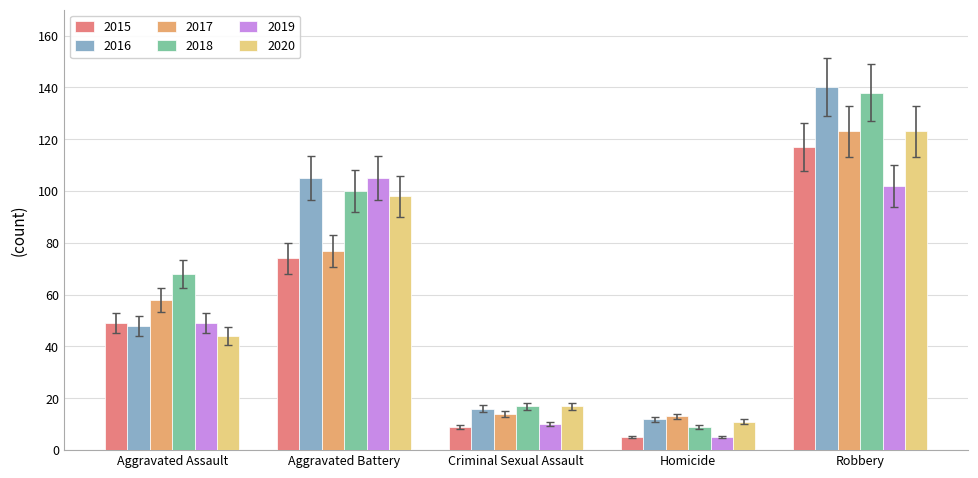

Are the bars horizontal?

No